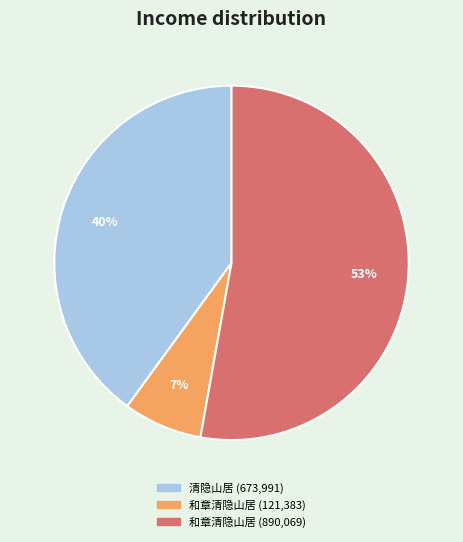

Does any single category account for the majority?

Yes